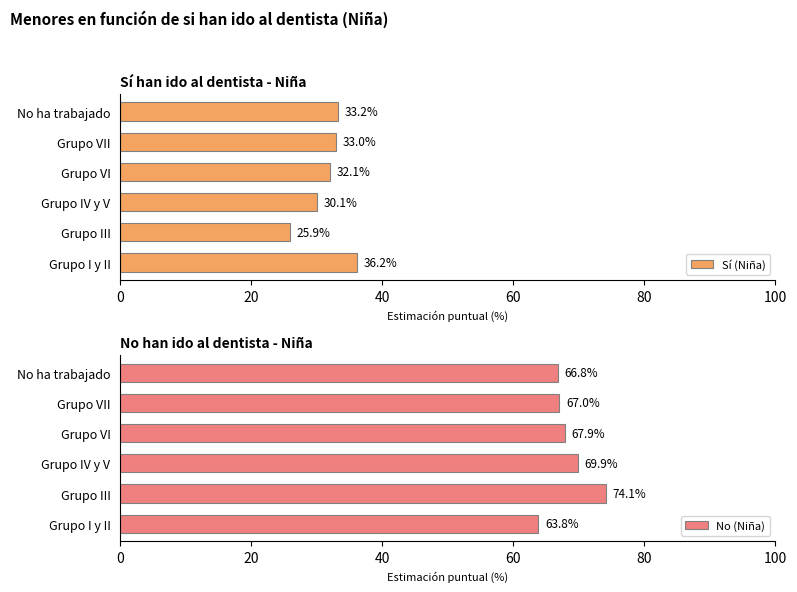

At which label does Sí (Niña) reach its minimum?

Grupo III